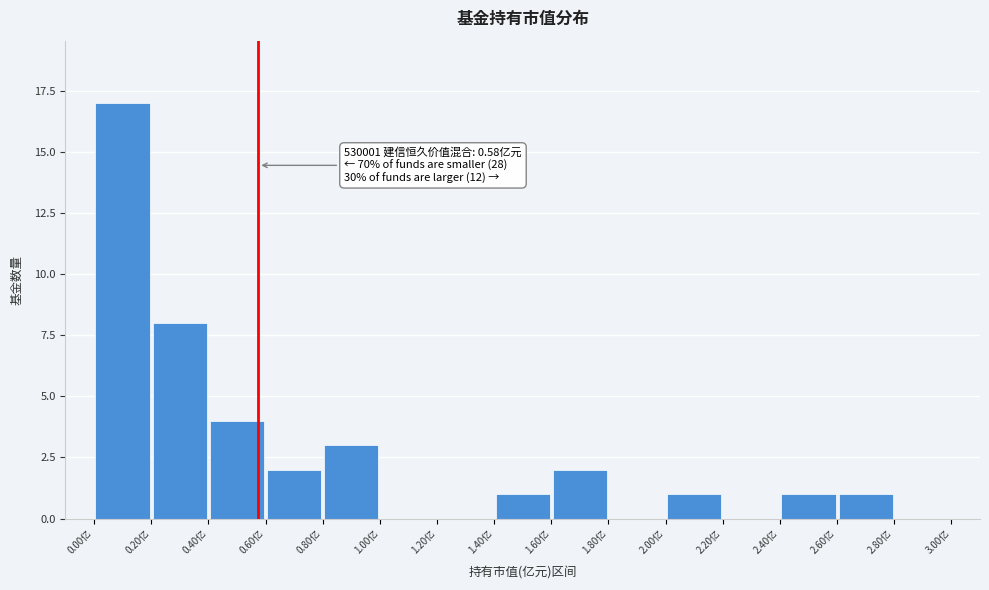

Which range on the x-axis has the tallest bar?

0.0 to 0.2